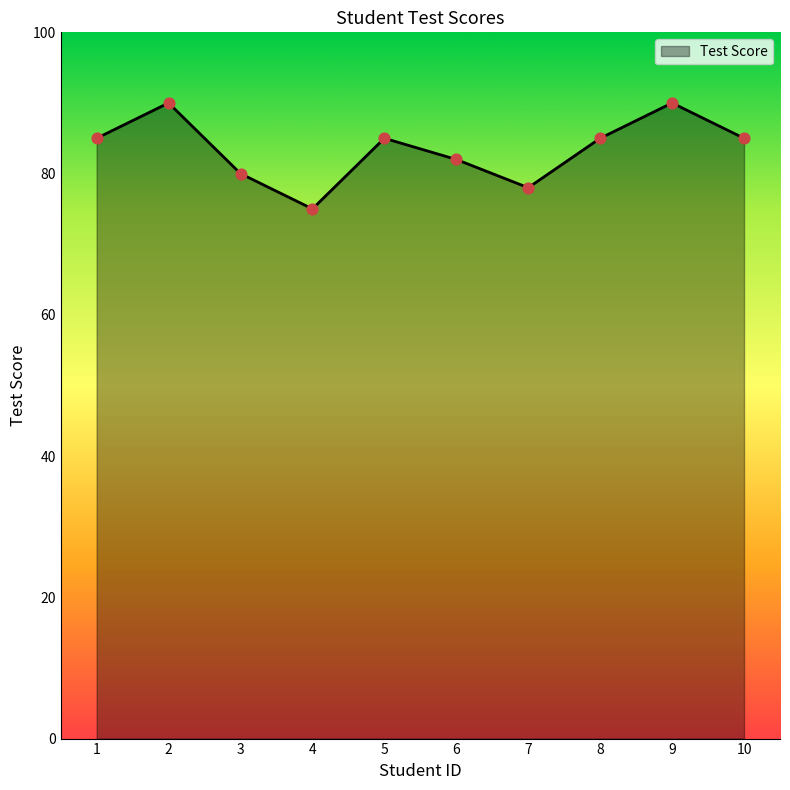

Between 9 and 7, which is larger?

9